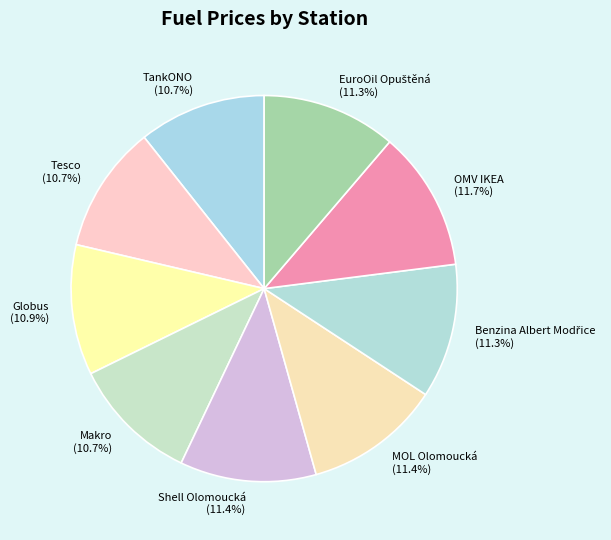

Approximately how many times larger is the value at MOL Olomoucká compared to Shell Olomoucká?

1.0